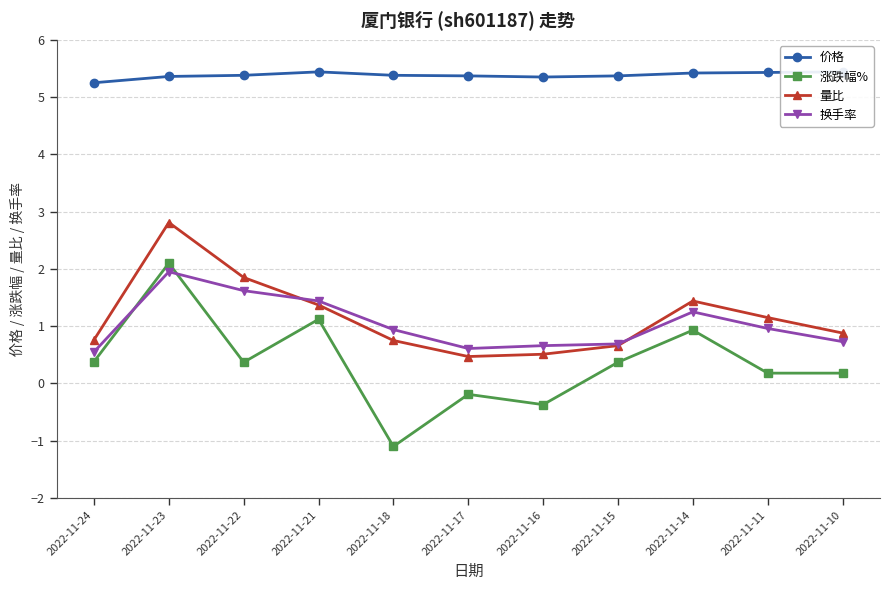

Reading right to left, transcribe all the data shown in this chart.

价格: 2022-11-10=5.4	2022-11-11=5.4	2022-11-14=5.4	2022-11-15=5.4	2022-11-16=5.3	2022-11-17=5.4	2022-11-18=5.4	2022-11-21=5.4	2022-11-22=5.4	2022-11-23=5.4	2022-11-24=5.2
涨跌幅%: 2022-11-10=0.2	2022-11-11=0.2	2022-11-14=0.9	2022-11-15=0.4	2022-11-16=-0.4	2022-11-17=-0.2	2022-11-18=-1.1	2022-11-21=1.1	2022-11-22=0.4	2022-11-23=2.1	2022-11-24=0.4
量比: 2022-11-10=0.9	2022-11-11=1.1	2022-11-14=1.4	2022-11-15=0.7	2022-11-16=0.5	2022-11-17=0.5	2022-11-18=0.8	2022-11-21=1.4	2022-11-22=1.9	2022-11-23=2.8	2022-11-24=0.8
换手率: 2022-11-10=0.7	2022-11-11=1.0	2022-11-14=1.2	2022-11-15=0.7	2022-11-16=0.7	2022-11-17=0.6	2022-11-18=0.9	2022-11-21=1.4	2022-11-22=1.6	2022-11-23=1.9	2022-11-24=0.6